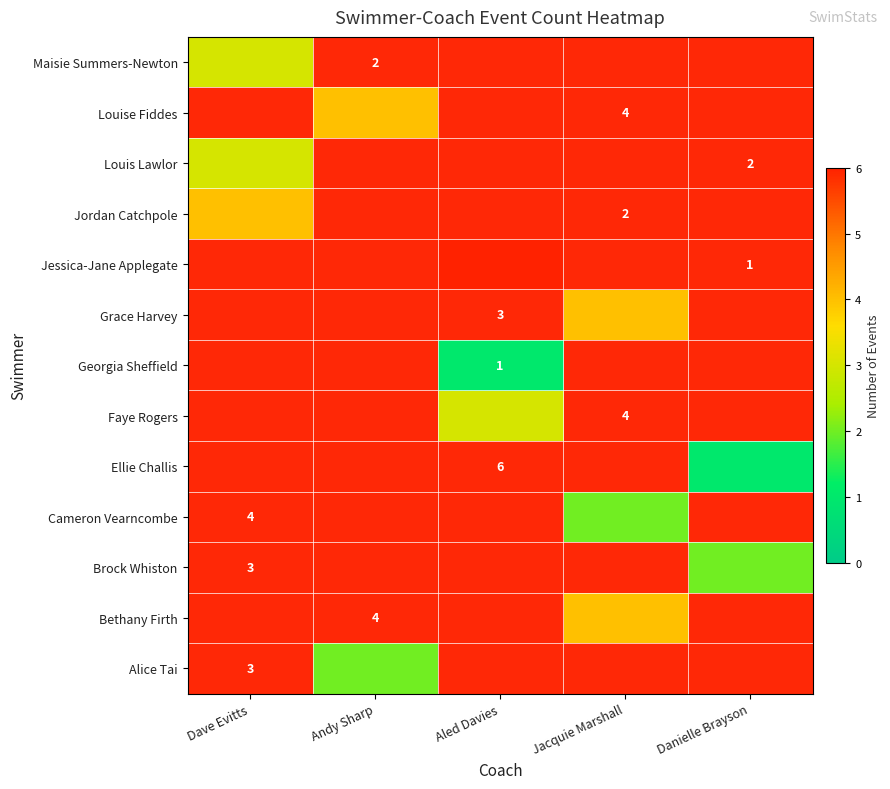

How many positive values does the Georgia Sheffield series have?

1